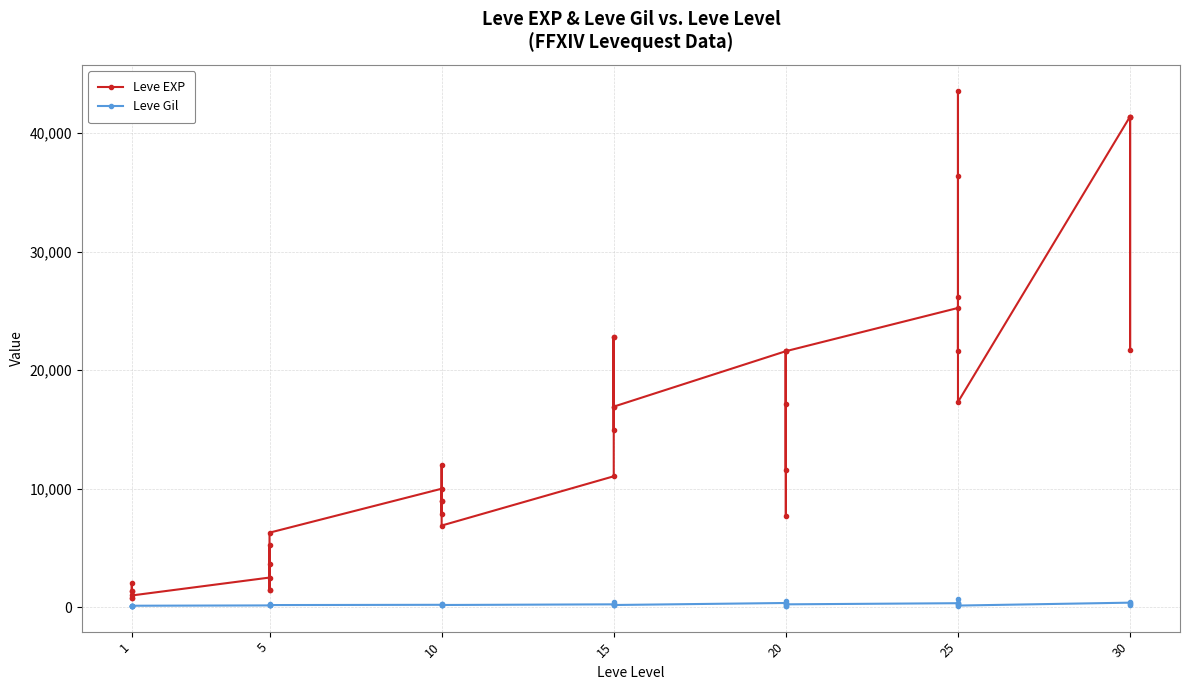

Reading left to right, list all the values displayed in this chart.

Leve EXP: 800	2040	1330	1330	800	980	2490	1420	5220	1420	3600	6280	9990	8930	12030	7880	8930	6880	11040	22790	14920	22790	16920	16920	21600	11560	17120	21600	7710	21600	25250	21650	26160	36390	43600	17310	41410	41410	21740	41410
Leve Gil: 113	114	114	115	112	112	139	169	293	140	170	169	191	169	230	168	284	175	230	468	172	234	170	174	344	101	485	281	101	230	326	229	203	379	715	126	372	296	175	440